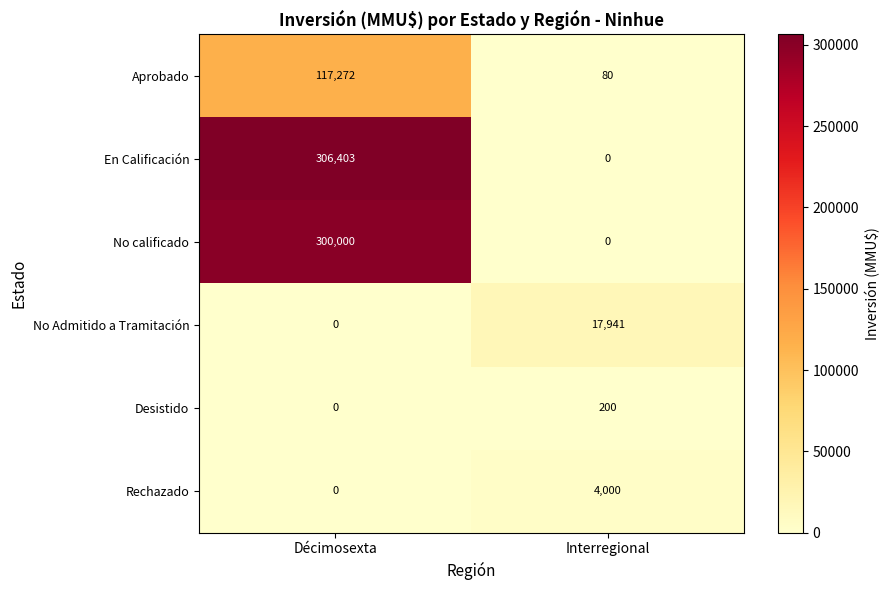

At which label is No Admitido a Tramitación closest to 8970?

Décimosexta